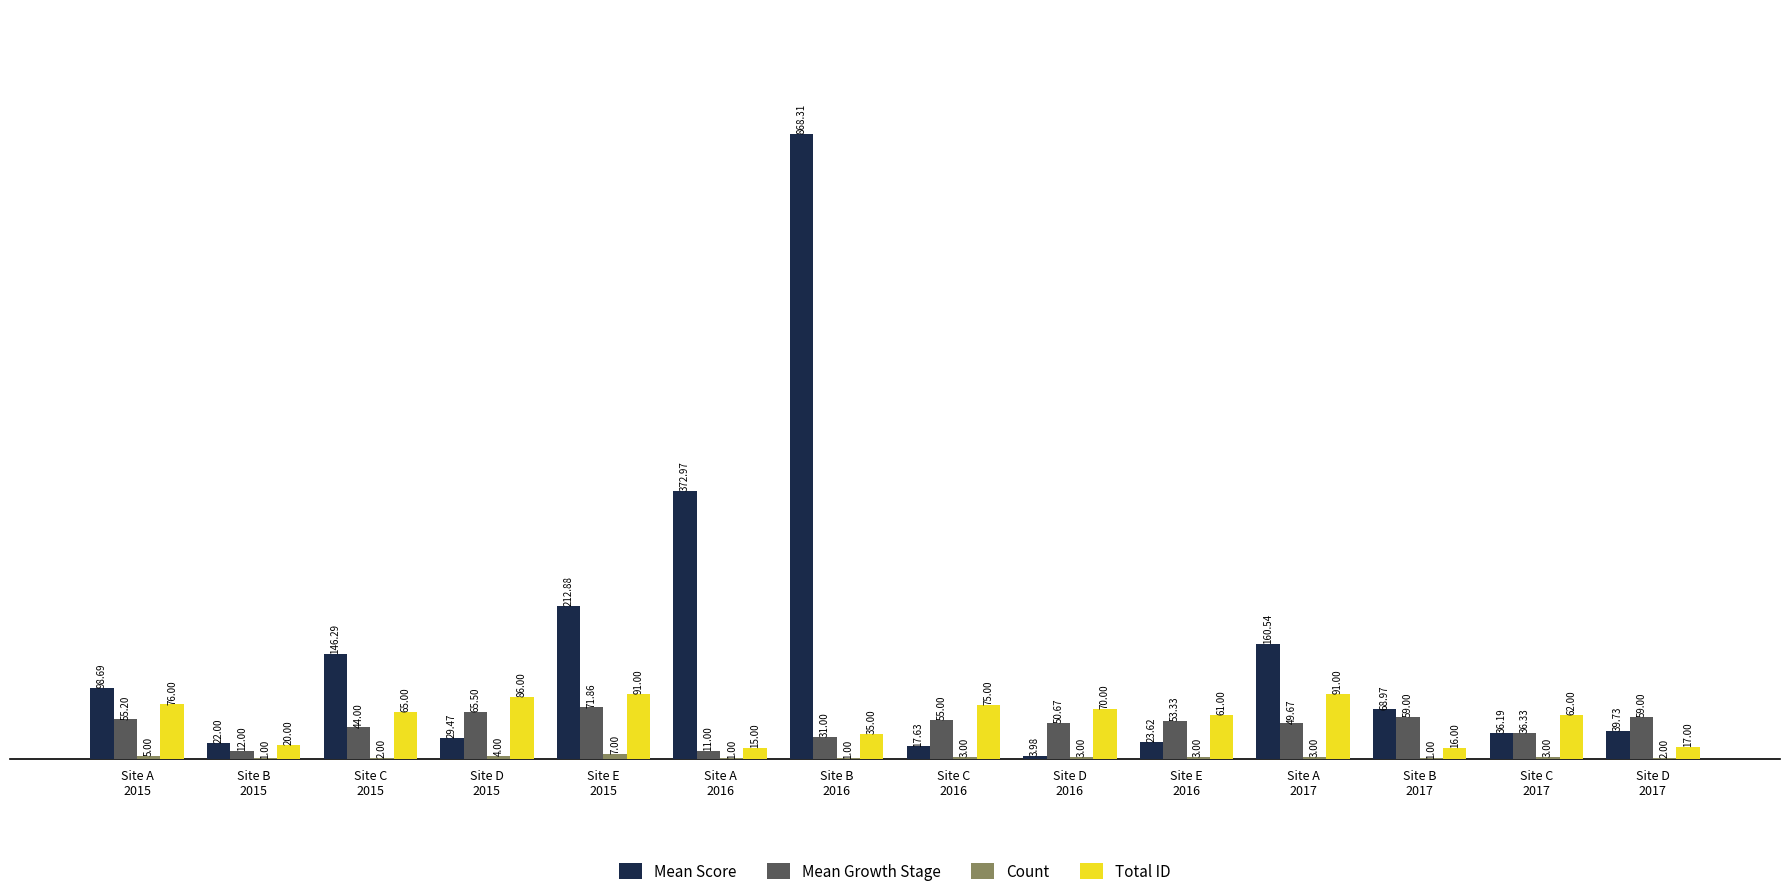

Which series changed the most between Site A
2015 and Site C
2016?

Mean Score